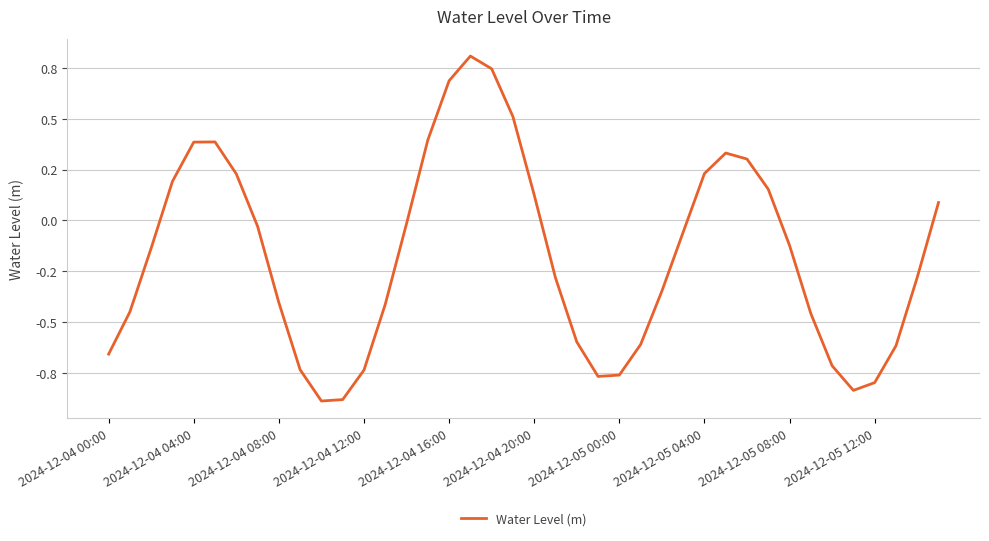

Where is the first local minimum?

10